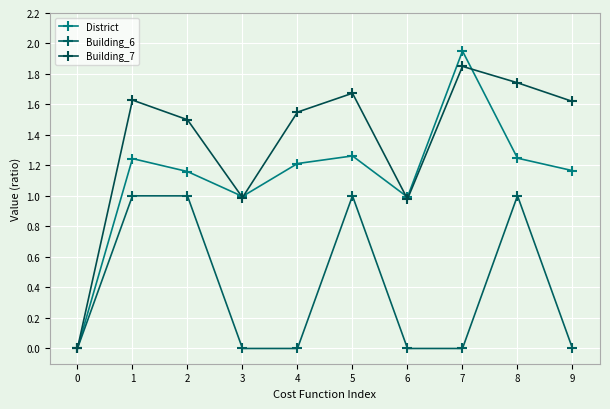

How many categories are shown in the chart?

10